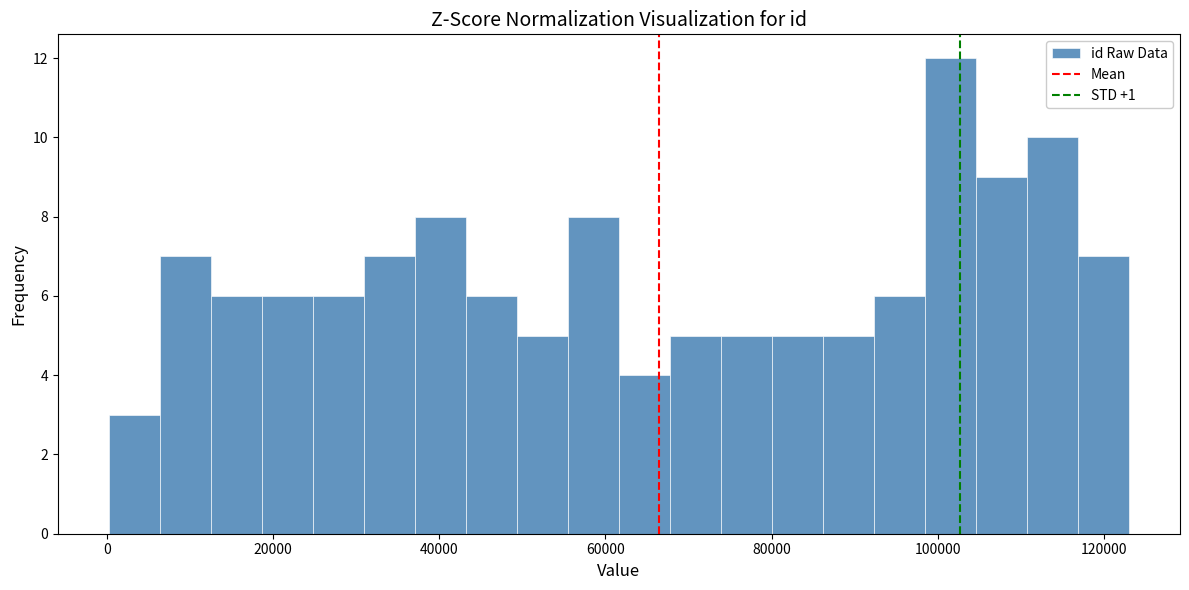

Read against the x-axis, roughly where is the centre of the tallest bar?

102000